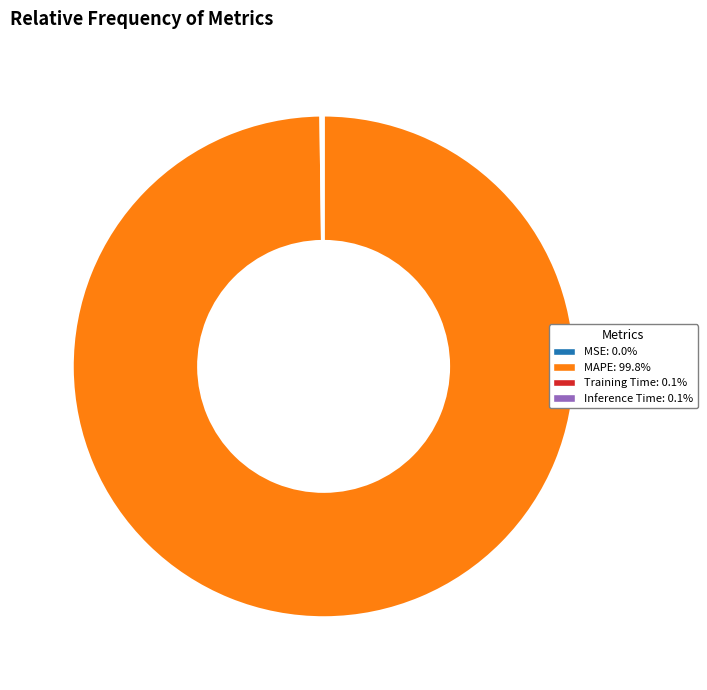

Is there a majority slice in this chart?

Yes